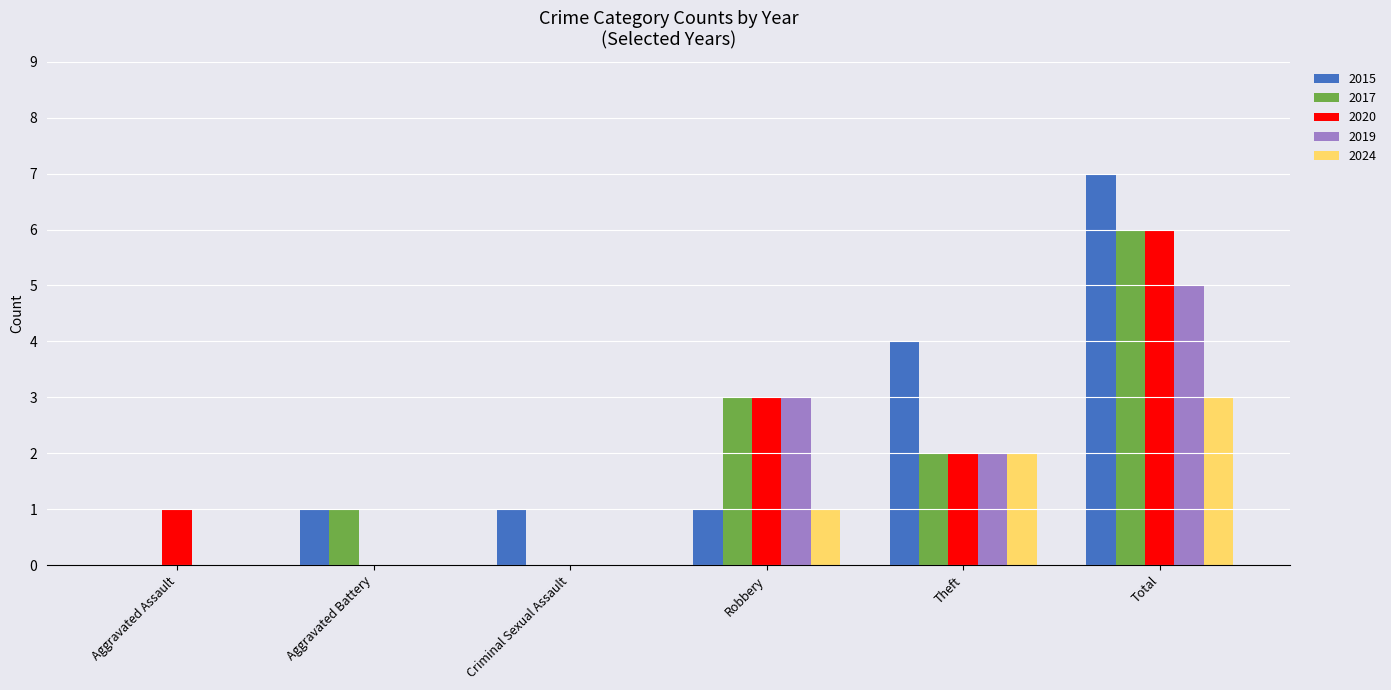

Which series has the largest total across all categories?

2015